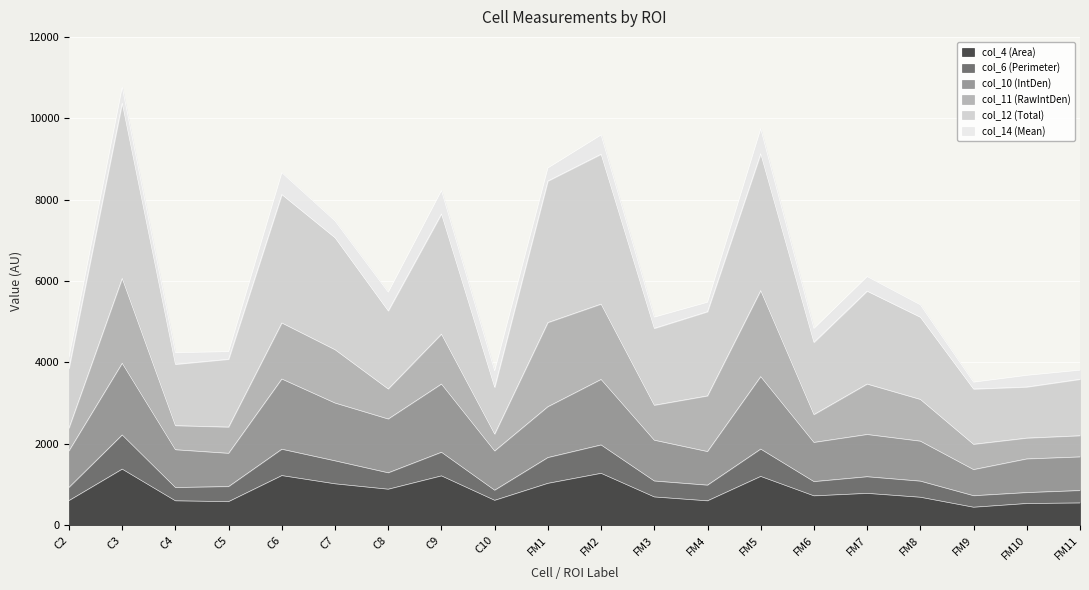

The value of col_12 (Total) at C6 is 2797.3. True or false?

False